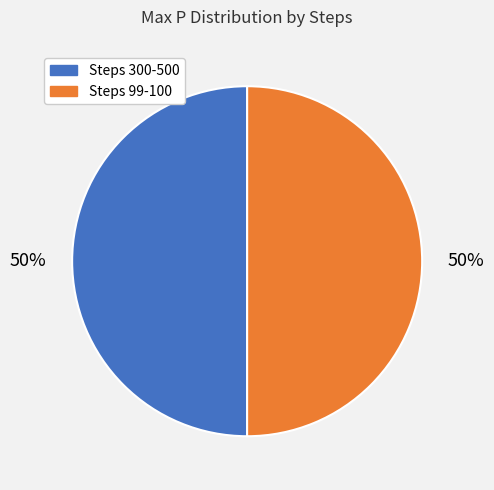

Count the number of slices in the pie.

2